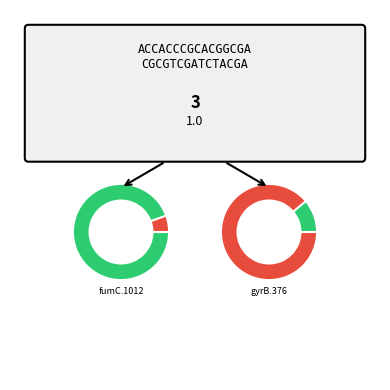

What percentage is the gyrB.376 slice, to the nearest percent?

22%